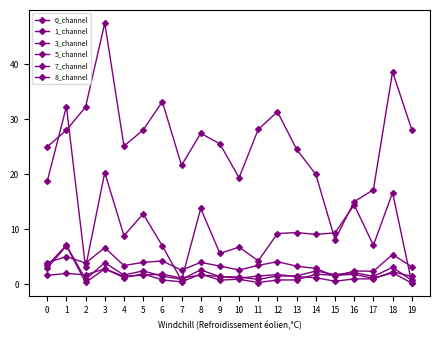

Which category has the lowest value in the 1_channel series?

19